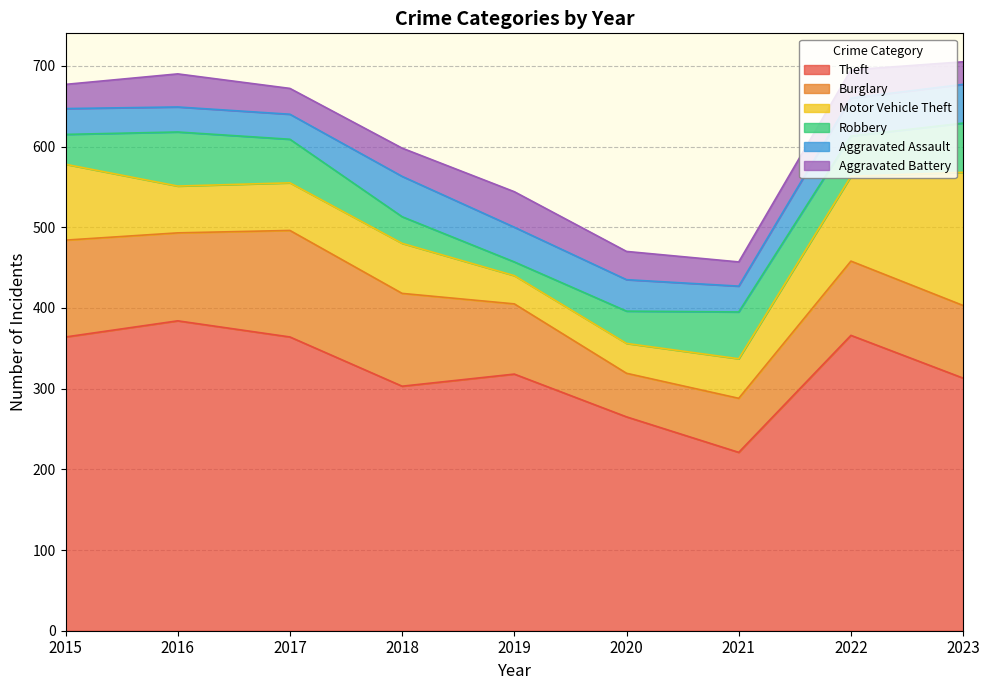

Which series changed the most between 2015 and 2022?

Burglary